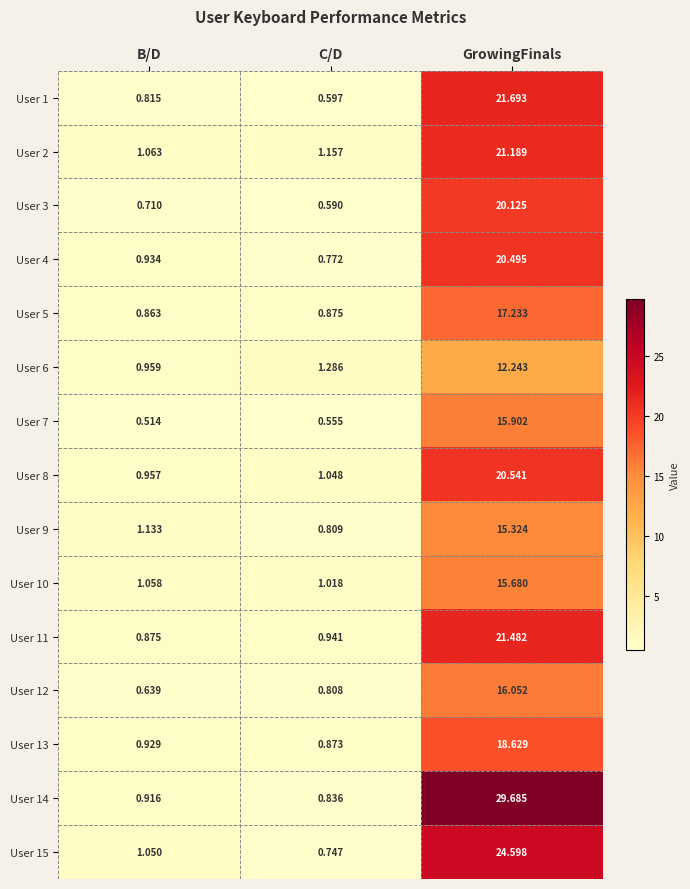

List the labels in order of User 9 value, smallest first.

C/D, B/D, GrowingFinals